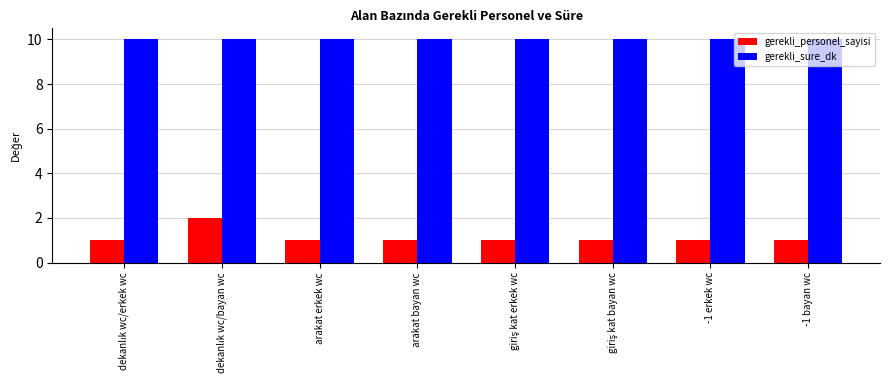

List the series in order of their overall mean, highest first.

gerekli_sure_dk, gerekli_personel_sayisi